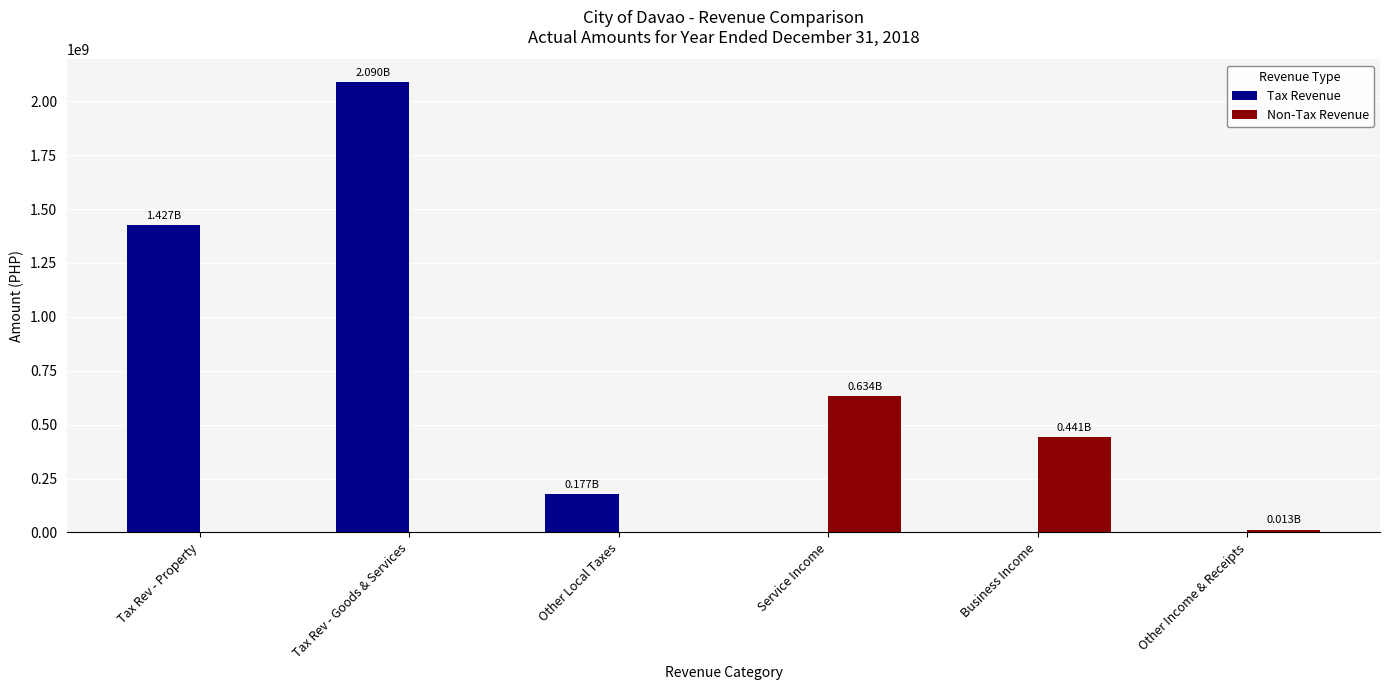

How many data points in Tax Revenue are above 176500247?

3